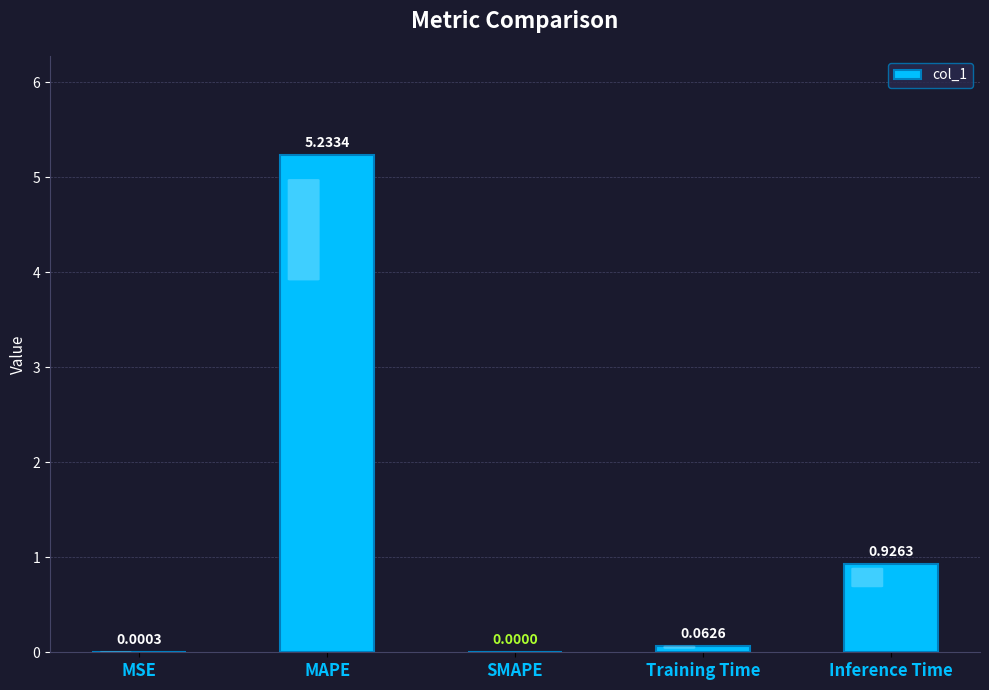

What is the sum of all values?

6.2